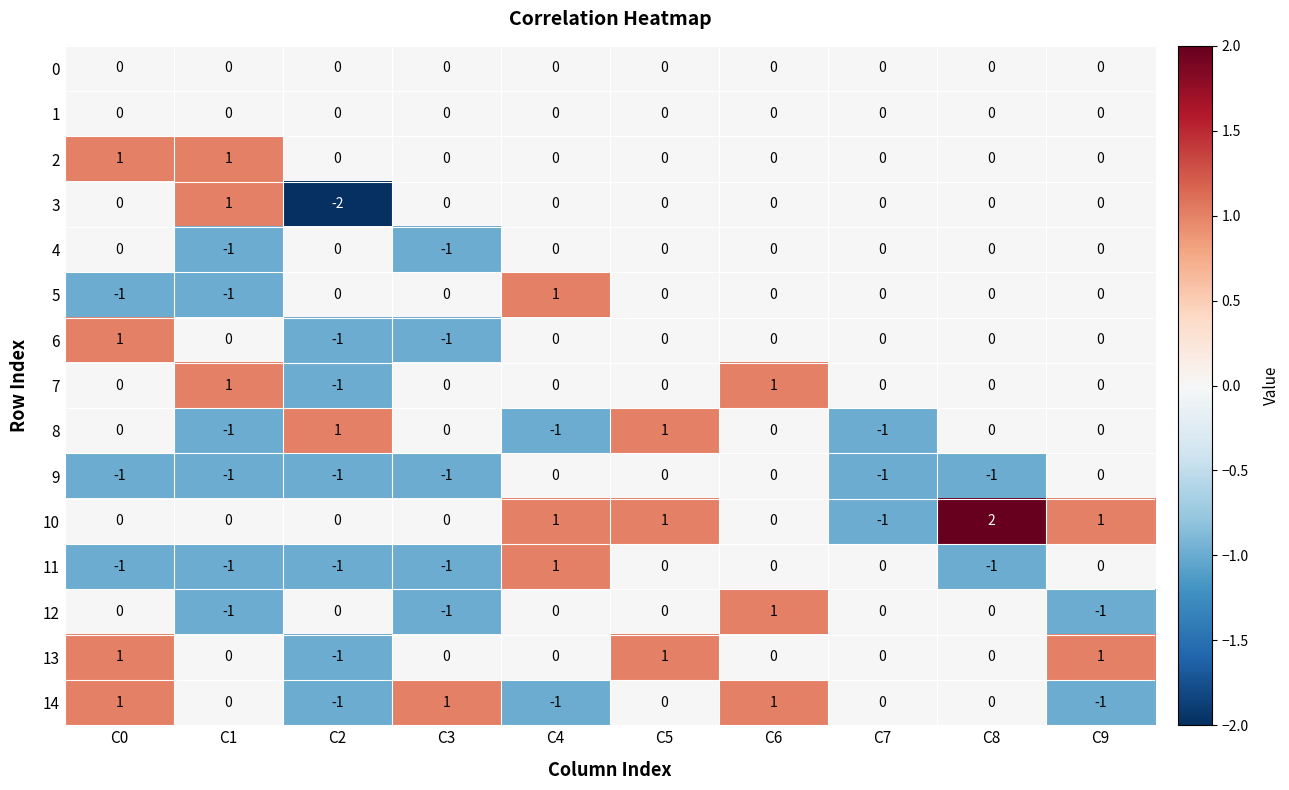

How many series are shown in this chart?

15